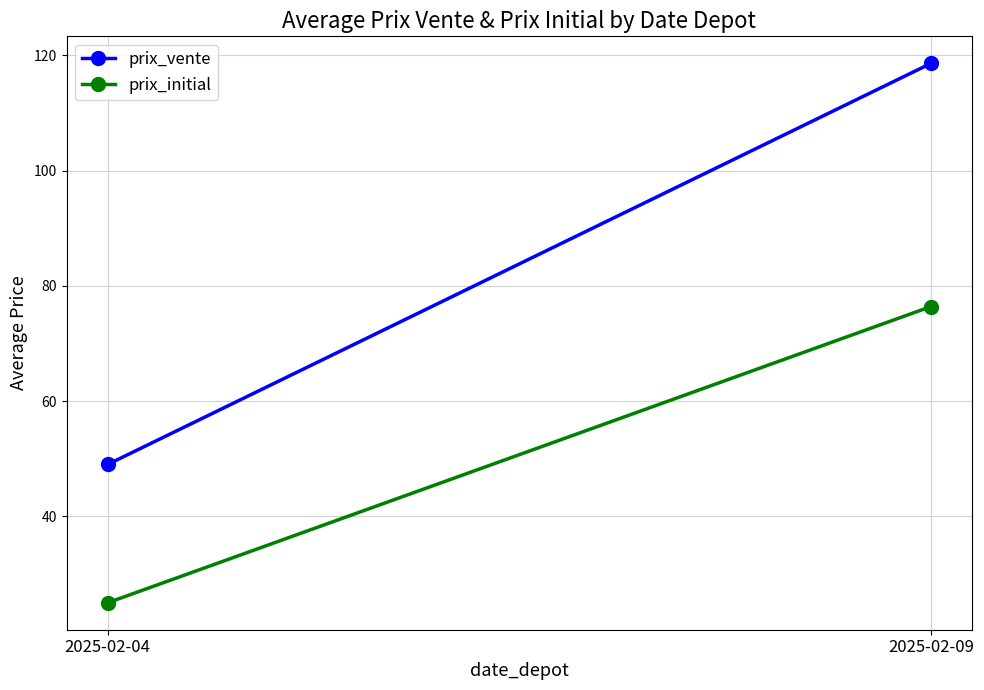

What is the average value of the prix_initial series?

50.7